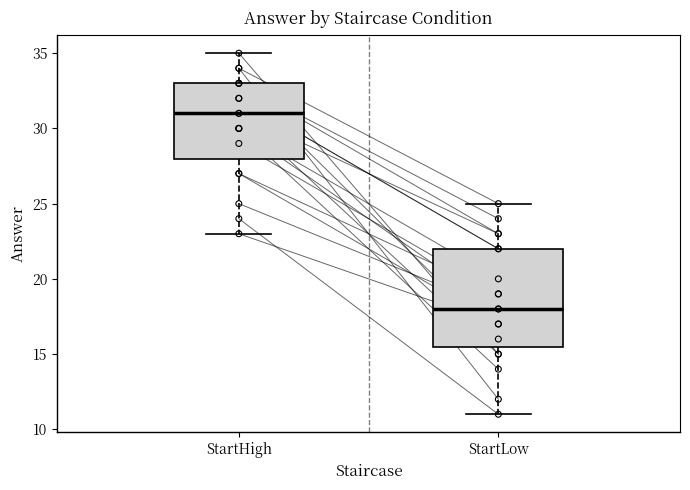

Reading left to right, read every box against the y-axis: the position of its median line, the range the box covers, and the ends of its whiskers. The values are not printed on the chart, so give them approximately, as read against the axis.

StartHigh: median 31.0, box 28.0 to 33.0, whiskers 23.0 to 35.0
StartLow: median 18.0, box 15.5 to 22.0, whiskers 11.0 to 25.0